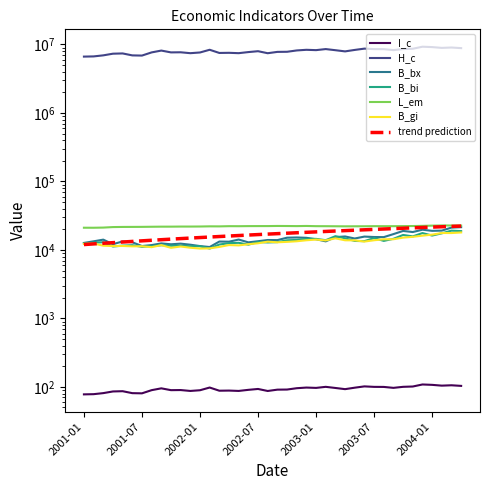

Reading left to right, list all the values displayed in this chart.

I_c: 77.7	78.2	81.0	85.7	86.5	81.0	80.5	89.5	95.2	89.5	89.9	87.2	89.3	97.8	87.9	88.3	87.2	90.5	93.2	87.1	91.1	91.4	95.6	97.7	96.6	100.1	96.4	92.6	97.3	101.6	100.0	99.8	96.7	100.1	101.2	108.4	107.0	104.2	105.5	103.4
H_c: 6654126.0	6697513.0	6939111.0	7337842.0	7402227.0	6931378.0	6888763.0	7664869.0	8149102.0	7666025.0	7693854.0	7465242.0	7643075.0	8372367.0	7523507.0	7557627.0	7468535.0	7747125.0	7979665.0	7455610.0	7797040.0	7824562.0	8184705.0	8363880.0	8270071.0	8570259.0	8250341.0	7929292.0	8329608.0	8701387.0	8561988.0	8545635.0	8281412.0	8573583.0	8664331.0	9278551.0	9161579.0	8922998.0	9031861.0	8850609.0
B_bx: 12644.9	13354.1	14124.9	12121.1	13307.0	12931.9	11392.3	11766.2	12447.3	12086.0	12349.0	11914.5	11381.9	11023.0	13251.3	13184.5	14173.2	12894.1	13395.2	13959.1	13900.8	15084.7	15196.6	15026.2	14319.9	13337.1	15378.9	15720.6	14676.1	15656.3	15431.7	15375.3	17021.1	18929.7	18242.1	19728.7	18987.1	19137.0	21174.9	21483.4
B_bi: 12431.0	12732.3	12951.9	11212.2	11554.8	11719.0	11107.6	11337.8	11709.7	11506.9	11532.8	11302.0	11326.4	10471.2	11990.1	12559.7	12698.1	11934.2	13031.8	12860.8	12991.6	13817.1	13993.4	14451.9	14495.0	13858.3	15870.2	14758.7	13523.6	13428.1	14898.0	13541.4	14531.4	16536.6	15760.8	17624.5	16208.9	17468.6	19120.1	18830.0
L_em: 21089.0	21075.1	21191.5	21552.4	21651.9	21679.3	21708.6	21789.3	21857.8	21867.9	21929.5	21931.9	21974.0	22096.1	22065.3	22221.2	22195.3	22266.2	22283.7	22294.1	22378.3	22338.7	22272.2	22379.0	22224.5	22201.6	22152.7	22100.5	22131.4	22151.8	22227.7	22212.2	22211.6	22273.3	22321.4	22450.9	22626.5	22757.4	22736.6	22668.0
B_gi: 12250.3	12394.0	11526.1	11384.8	11418.0	11282.4	11317.4	10970.1	11755.7	10735.7	11211.7	10767.0	10464.2	10536.9	11061.2	11777.8	11640.6	12105.7	12507.9	13200.8	12918.2	13113.4	13378.1	13837.7	14153.5	13758.2	14756.6	13825.9	13789.8	13250.0	13835.3	14294.8	14318.5	15113.7	15532.3	16145.2	16712.5	17662.9	17635.0	17992.9